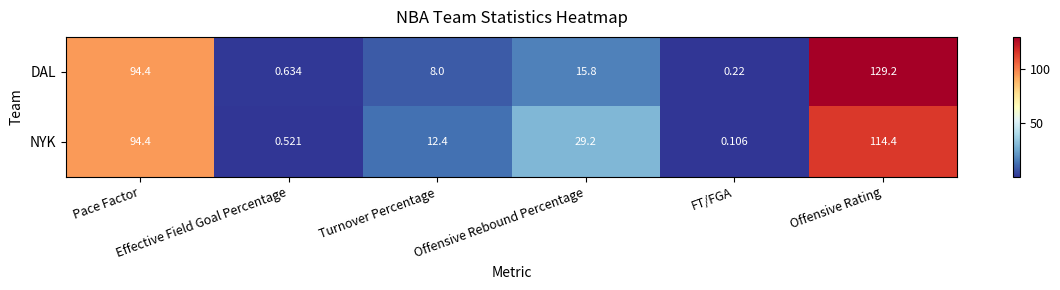

Which series has the largest total across all categories?

NYK